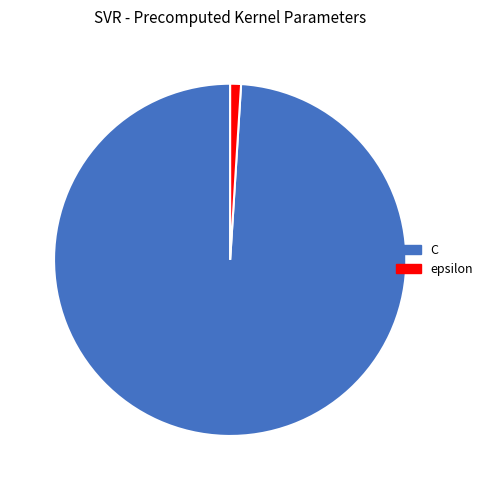

Do epsilon and C together represent more than half of the pie?

Yes